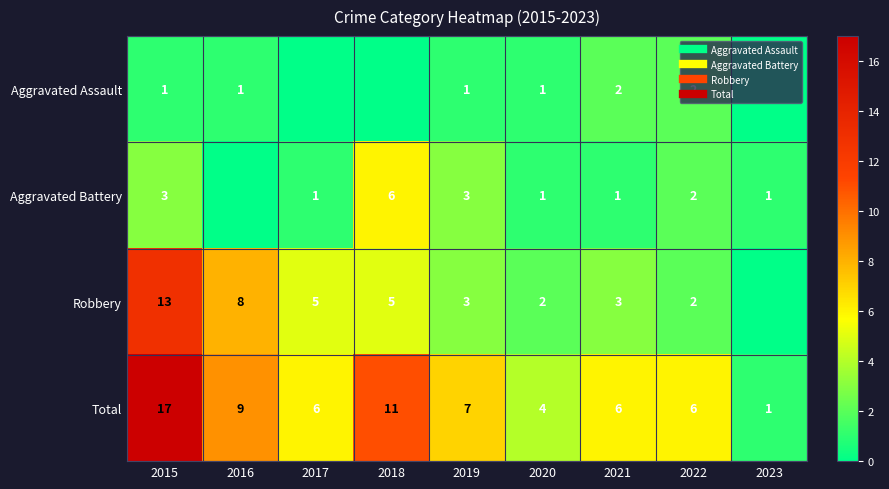

At how many categories does at least one series exceed 10?

2